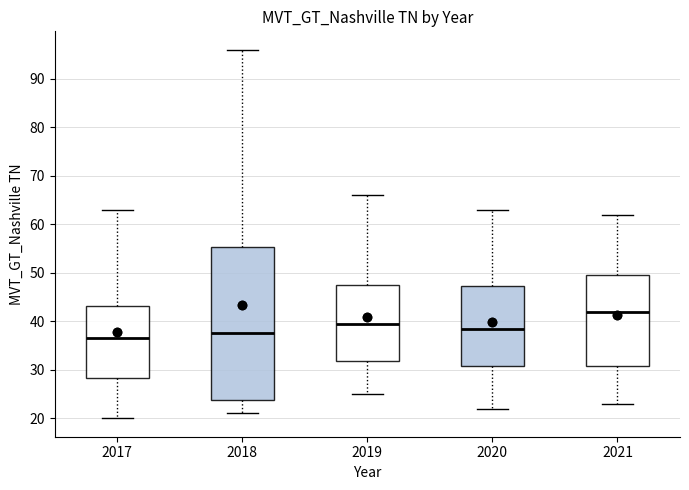

Reading left to right, read every box against the y-axis: the position of its median line, the range the box covers, and the ends of its whiskers. The values are not printed on the chart, so give them approximately, as read against the axis.

2017: median 37, box 28 to 43, whiskers 20 to 63
2018: median 38, box 24 to 55, whiskers 21 to 96
2019: median 40, box 32 to 48, whiskers 25 to 66
2020: median 39, box 31 to 47, whiskers 22 to 63
2021: median 42, box 31 to 50, whiskers 23 to 62